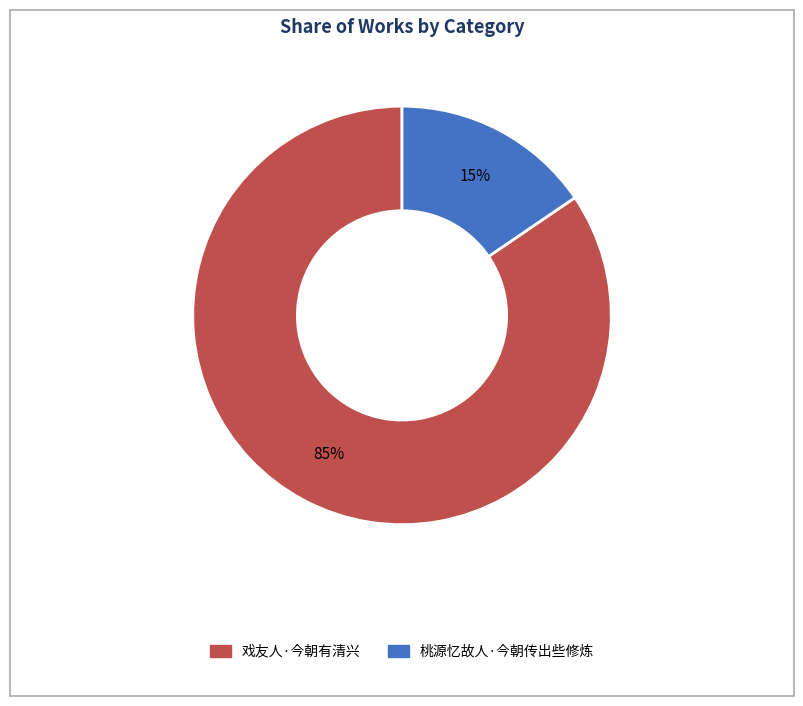

What percentage is the 戏友人·今朝有清兴 slice, to the nearest percent?

85%